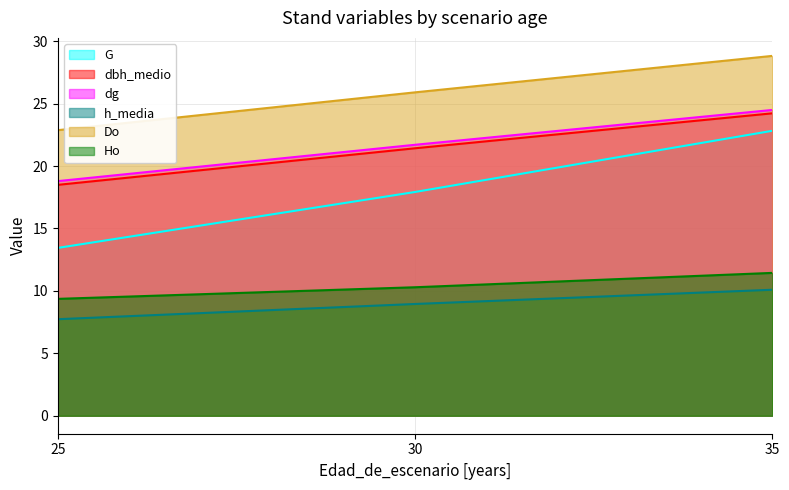

At 25, list the series in order from largest to smallest.

Do, dg, dbh_medio, G, Ho, h_media